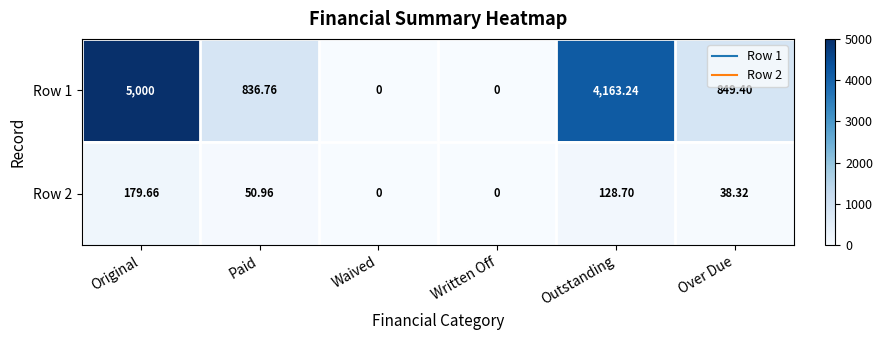

Where does the Row 1 series first go above 849?

Original